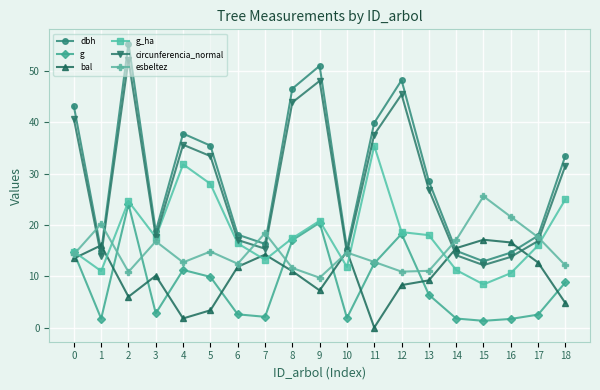

How many interior local valleys does the bal series have?

4